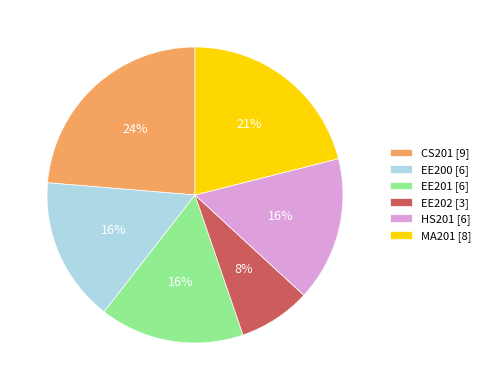

Count the number of slices in the pie.

6